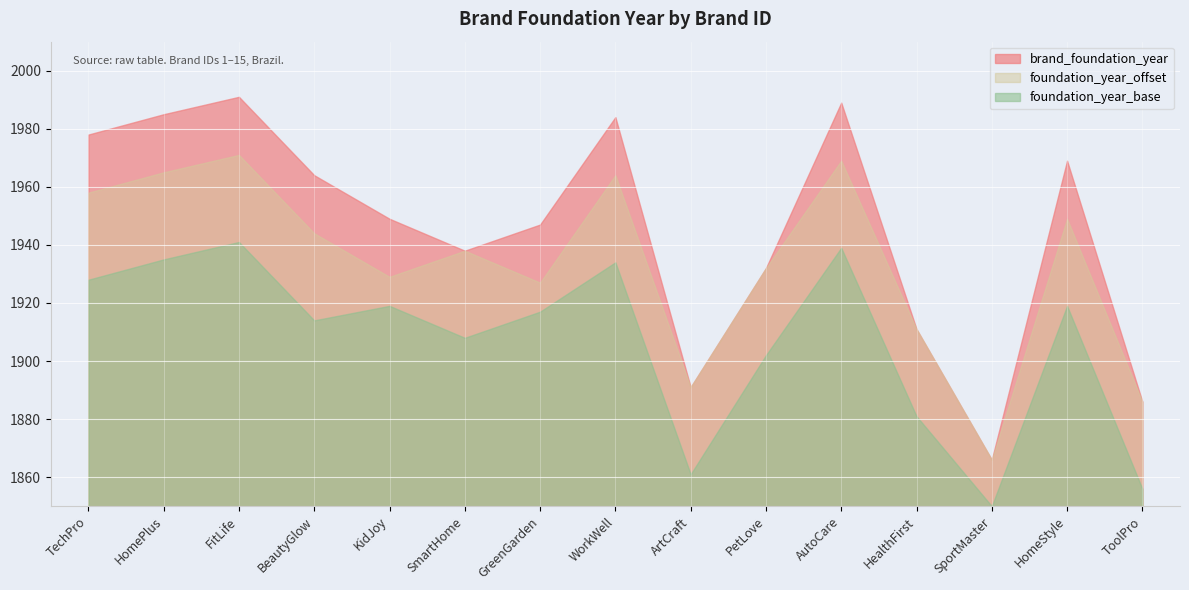

How many points are lower than both their immediate neighbors (excluding endpoints)?

3